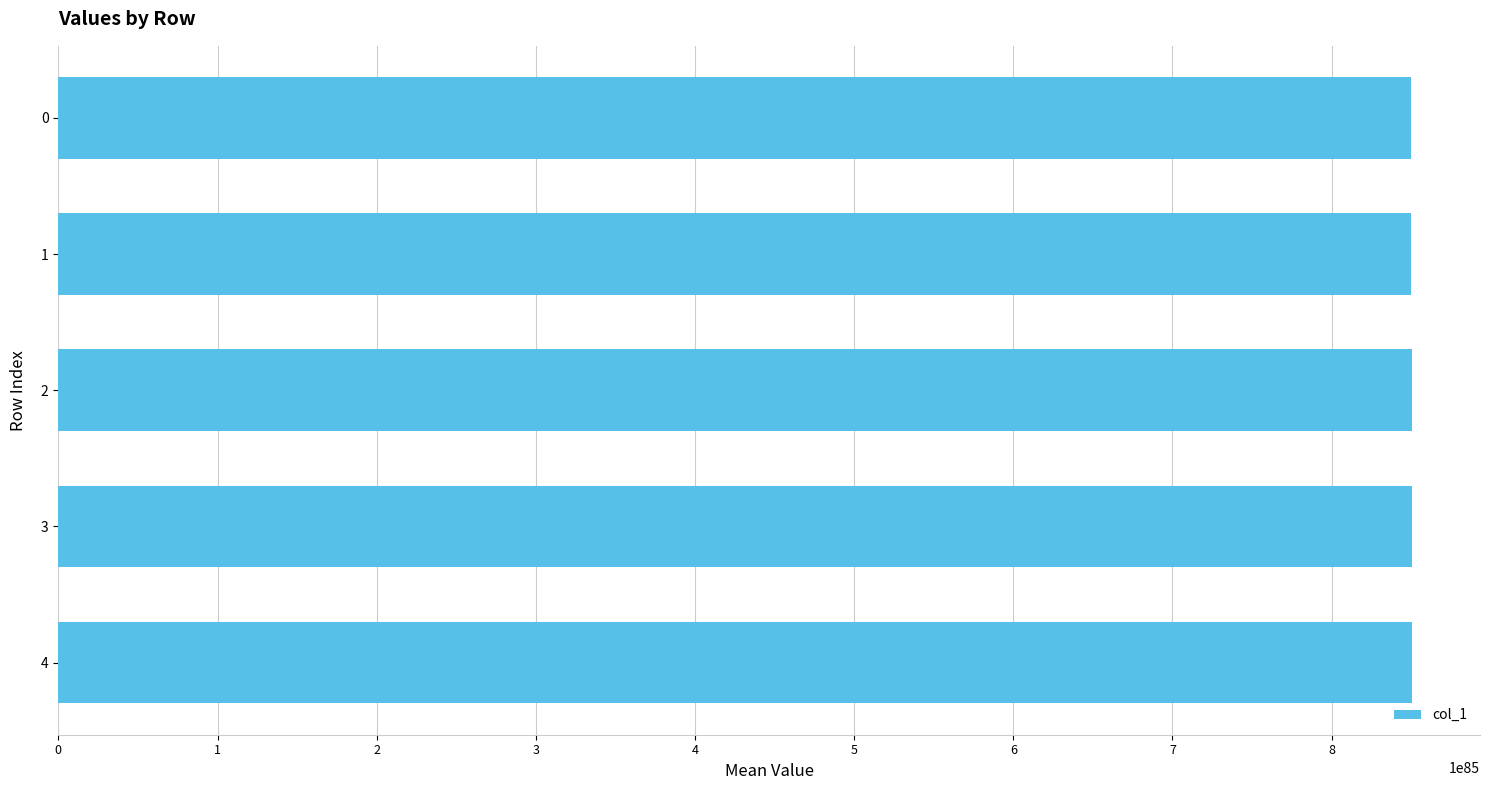

Count the number of categories in the chart.

5